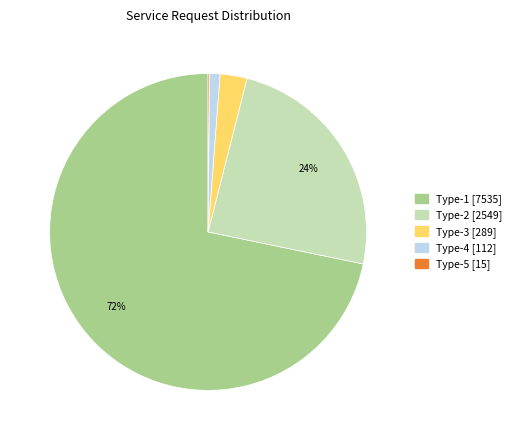

Is there any slice that represents more than half of the pie?

Yes